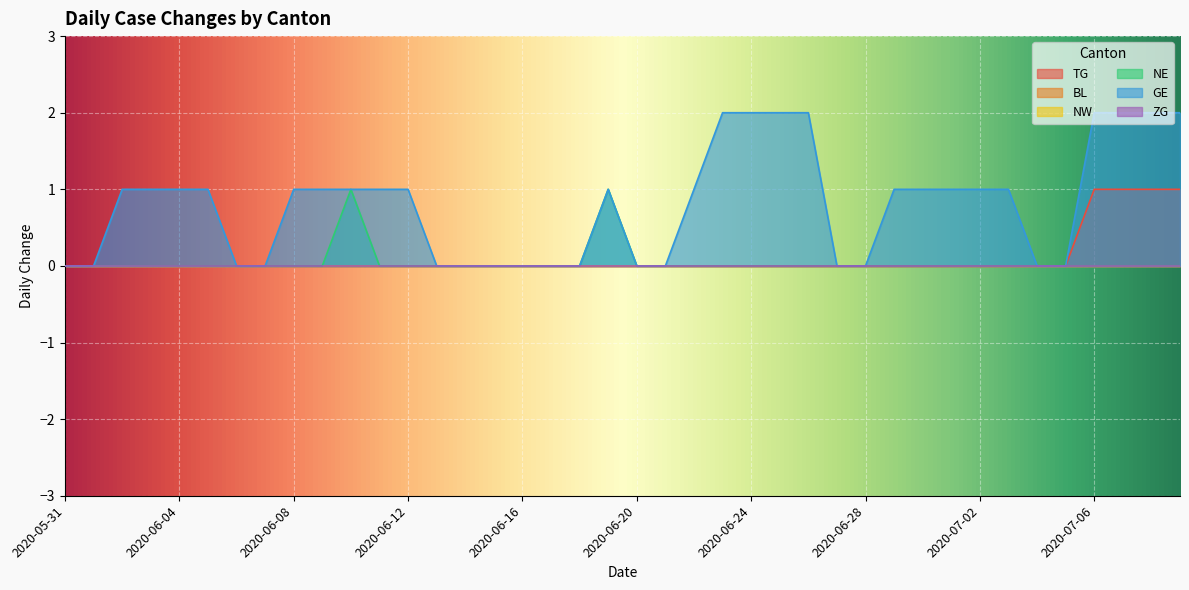

How many values in GE are above zero?

24